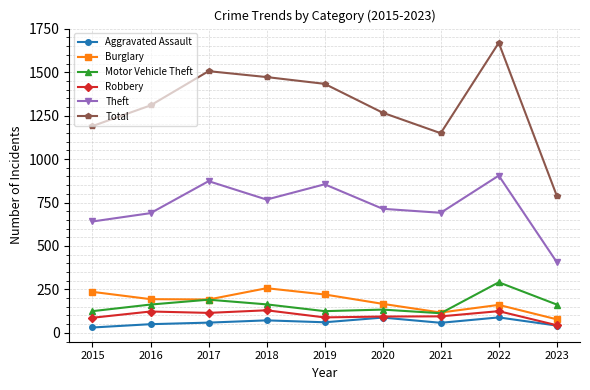

How many interior local peaks does the Theft series have?

3